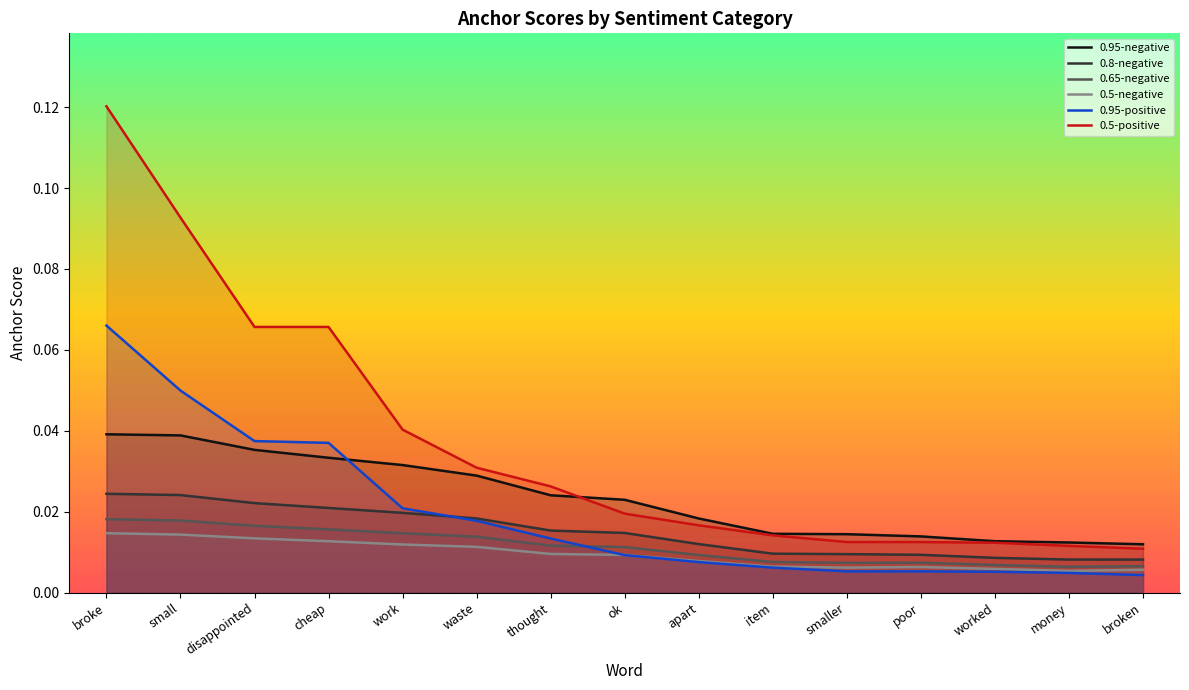

What is the sum of all 0.5-positive values?

0.6